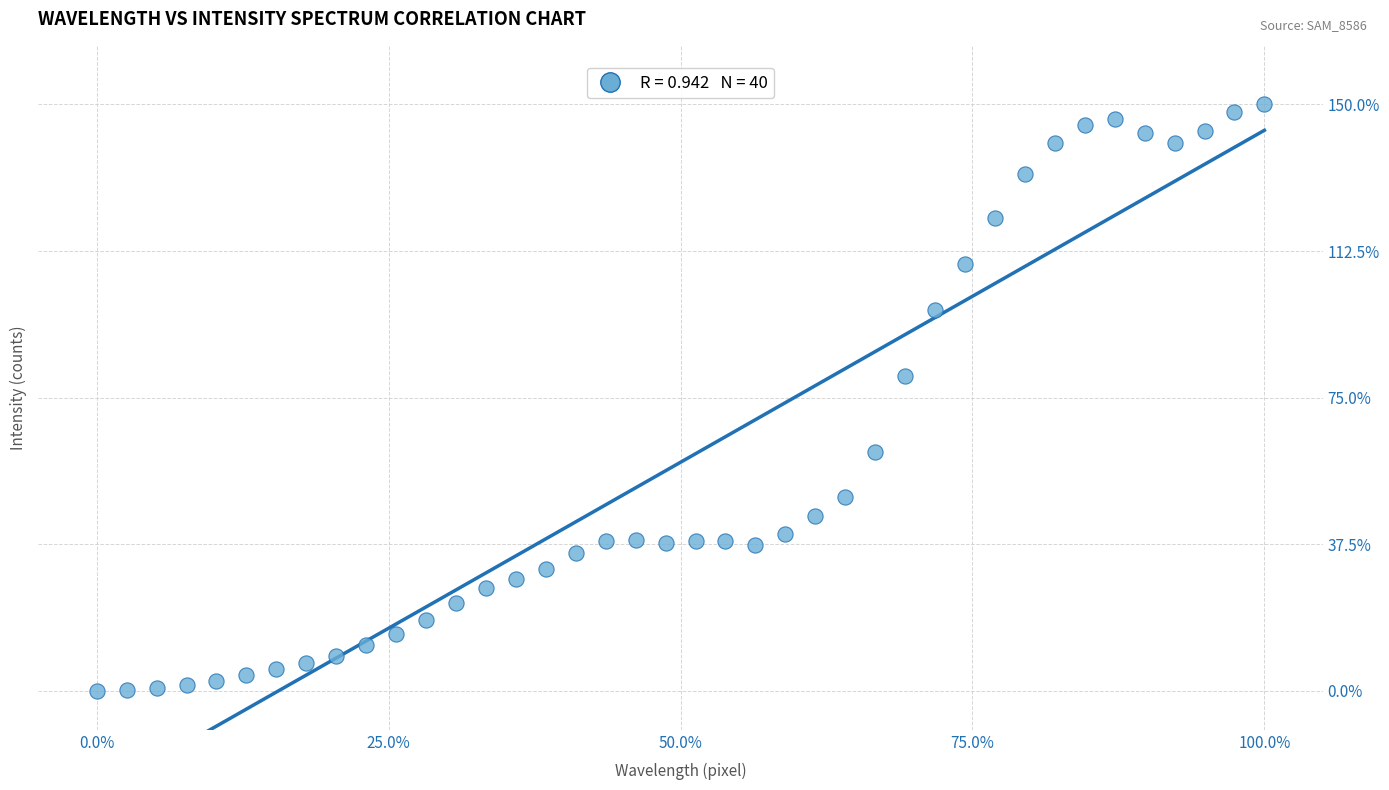

What is the range of Y values (max minus min)?

150.0